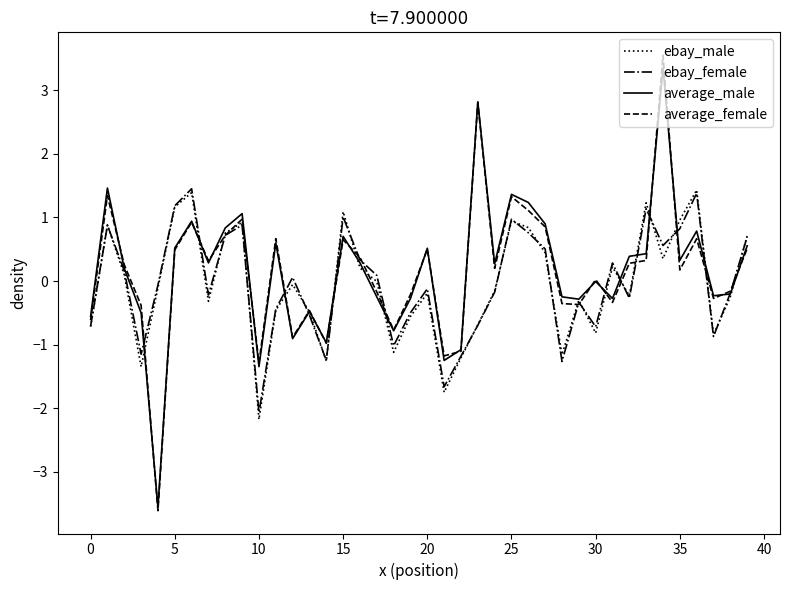

What is the maximum value shown in the chart?

3.6